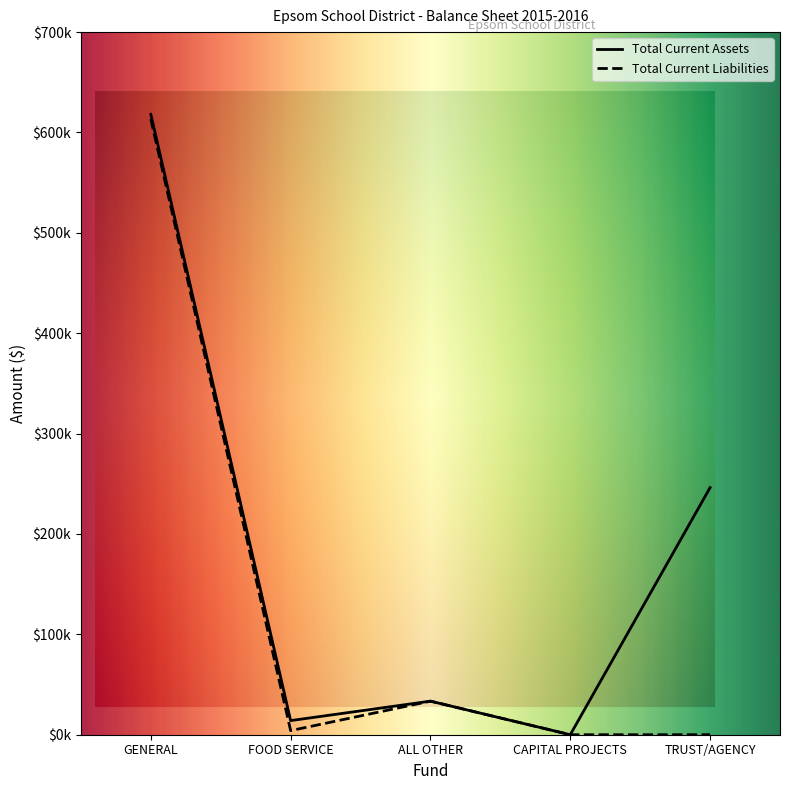

At GENERAL, list the series in order from largest to smallest.

Total Current Assets, Total Current Liabilities